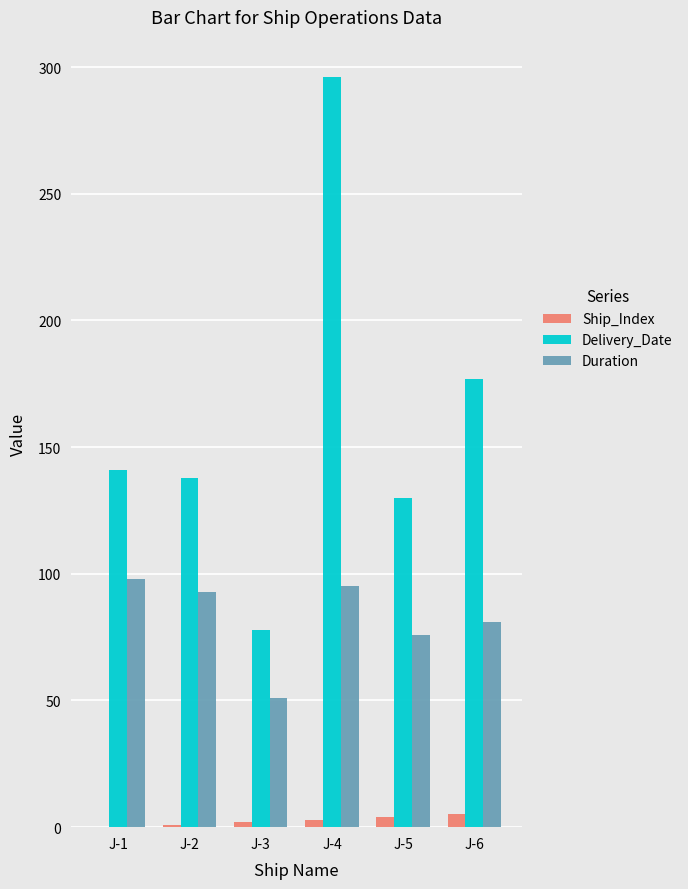

The value of Duration at J-4 is 134. True or false?

False